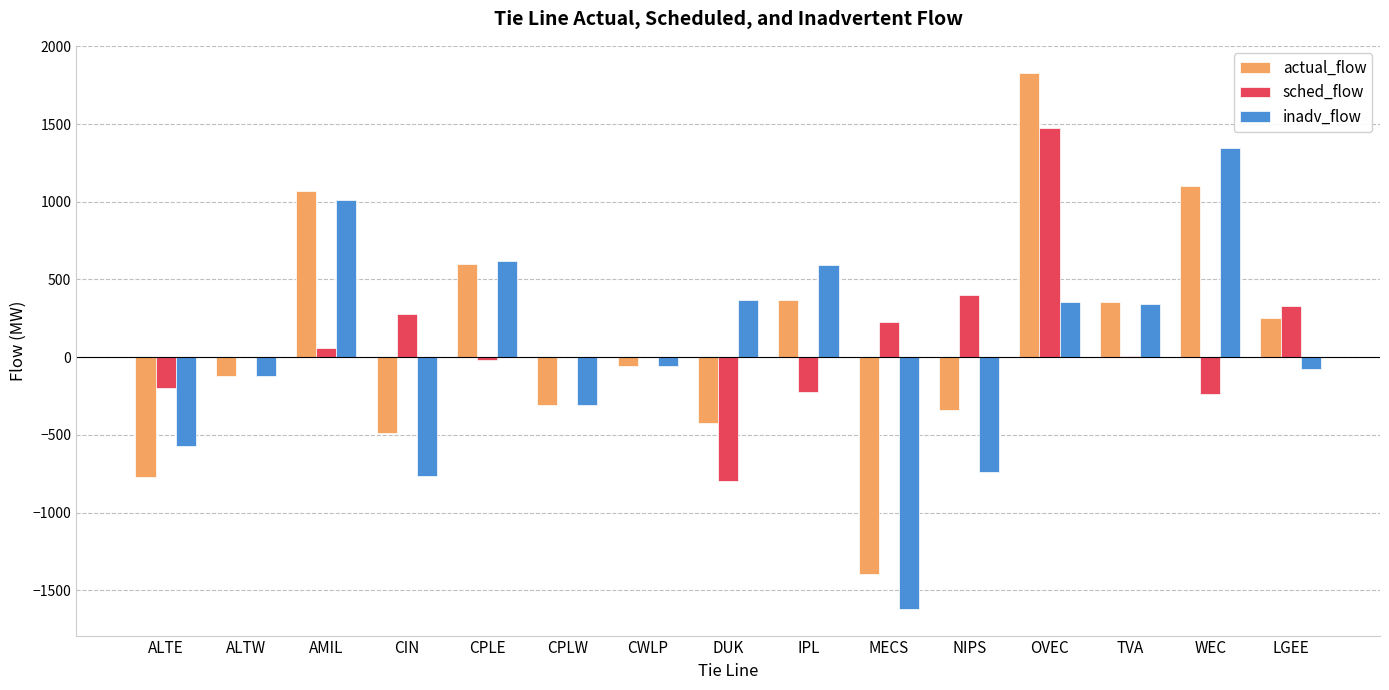

Which series has the largest range (max minus min)?

actual_flow